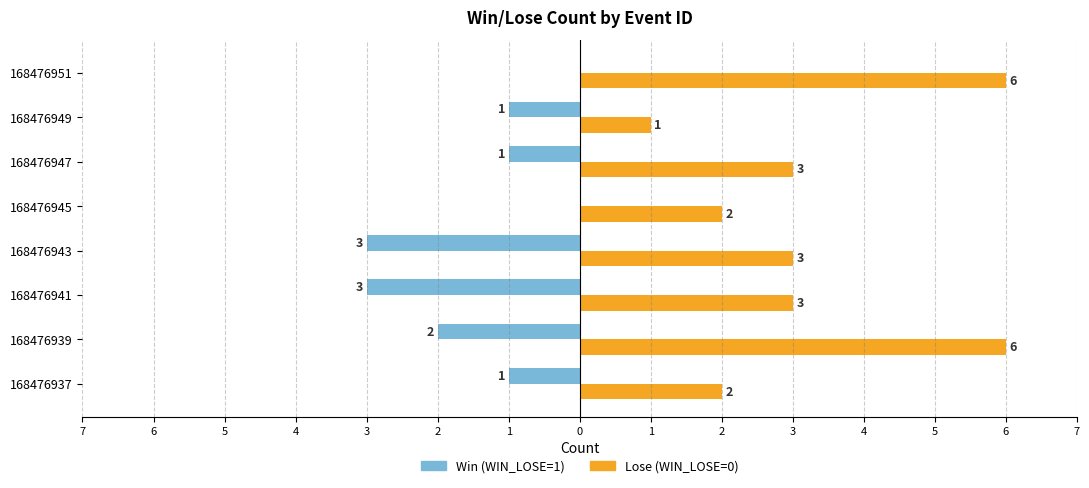

What is the value of the Win (WIN_LOSE=1) bar at the 6th from the left?

-1